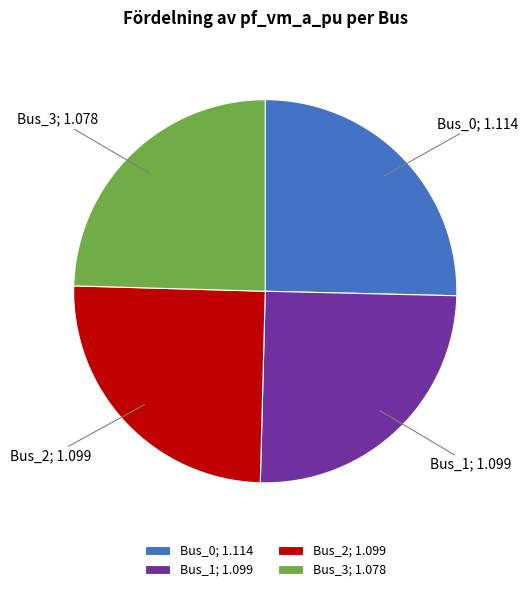

Is it true that Bus_0; 1.114 is 25% of the pie?

True